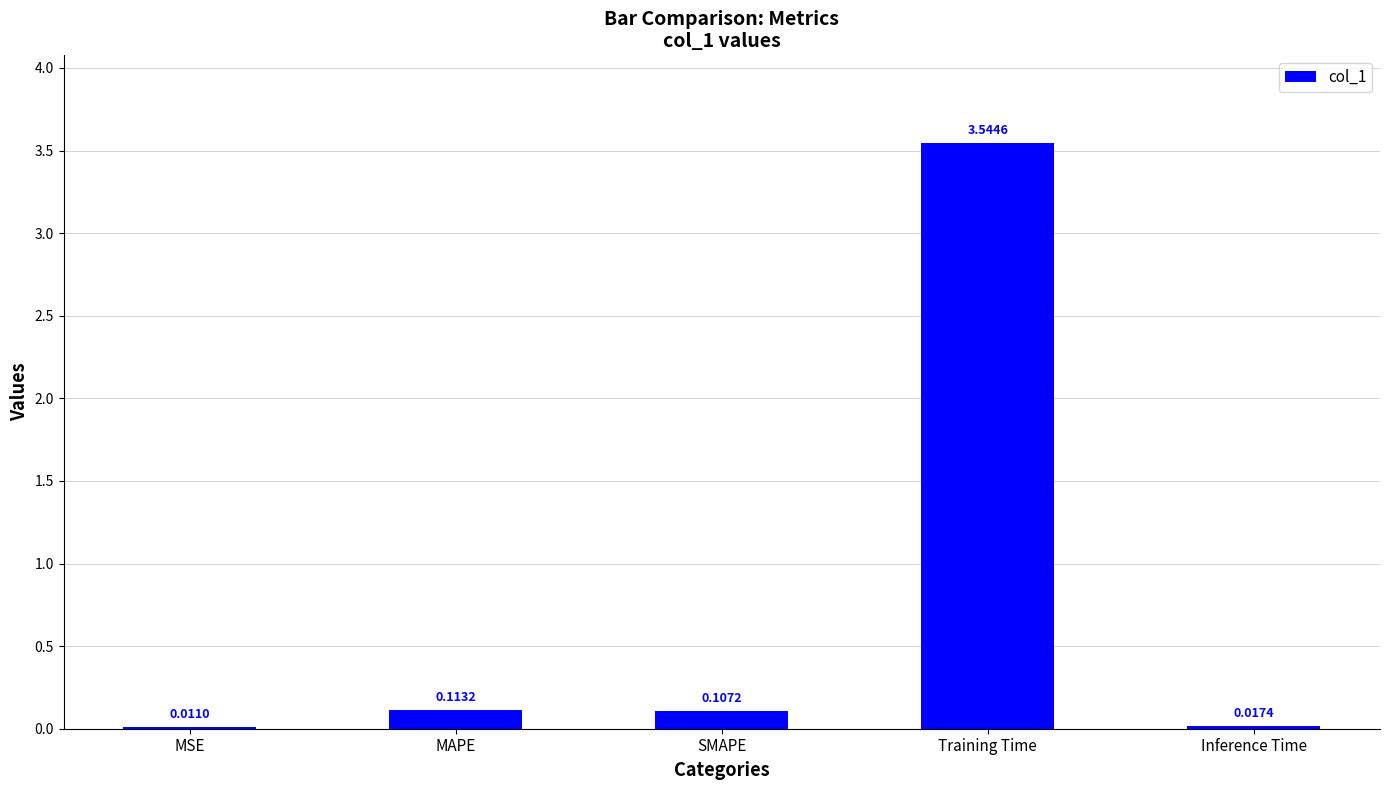

At which category does the chart reach its peak across all series?

Training Time